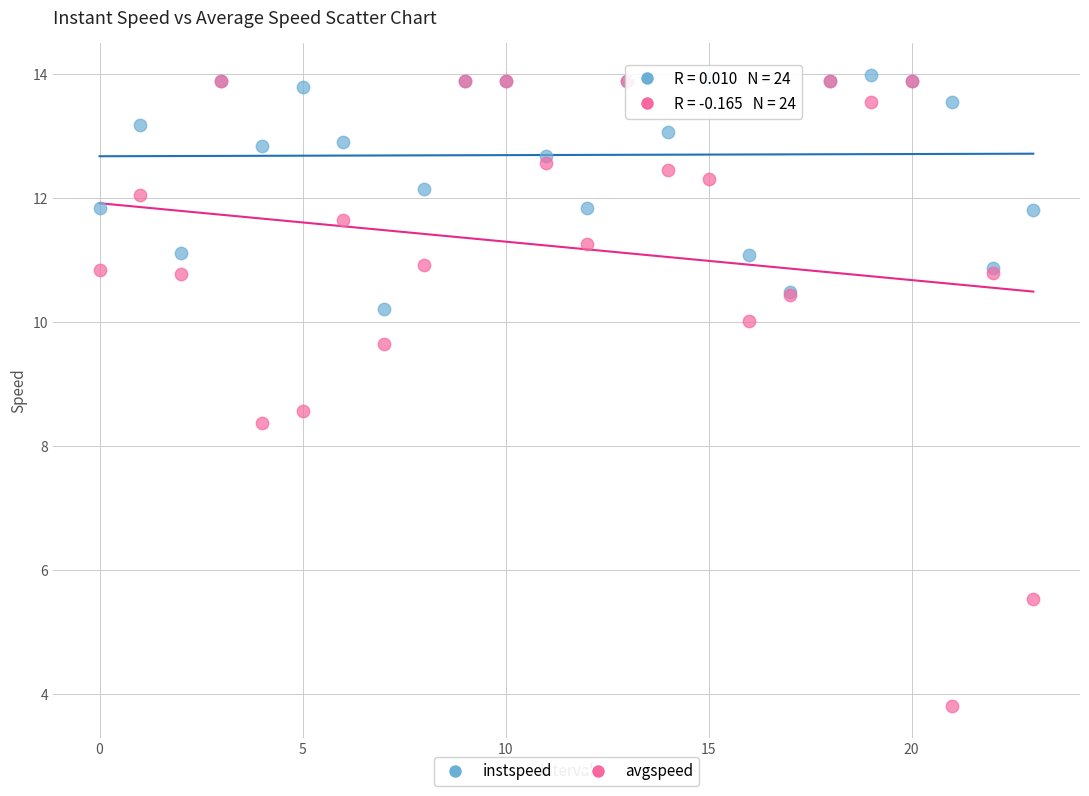

Across all series, what Y value is closest to 8?

8.4